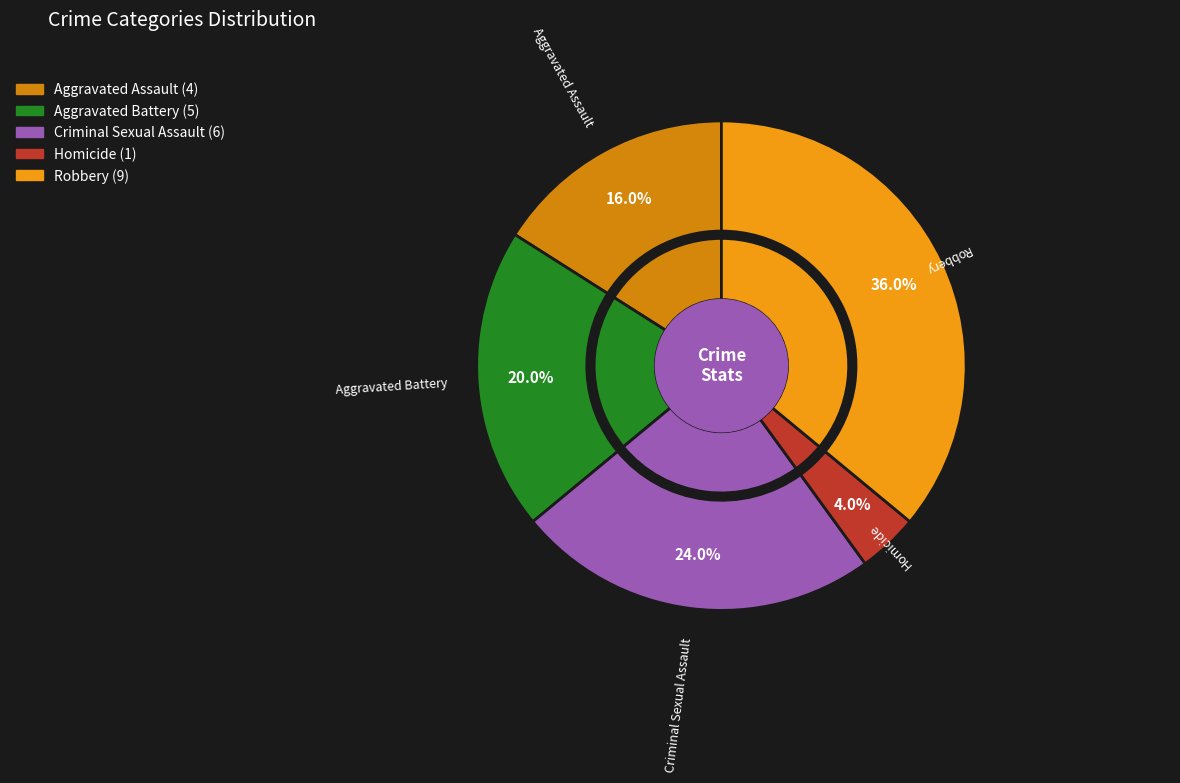

To the nearest percent, what is the average slice percentage?

20%